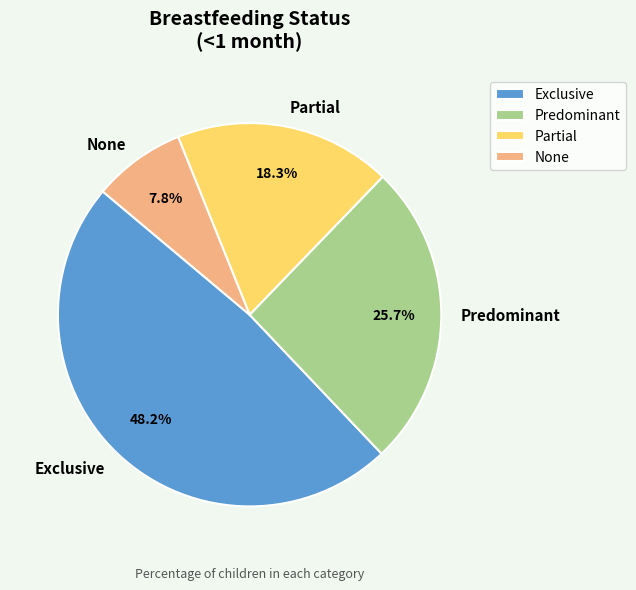

Is Predominant the majority of the pie?

No